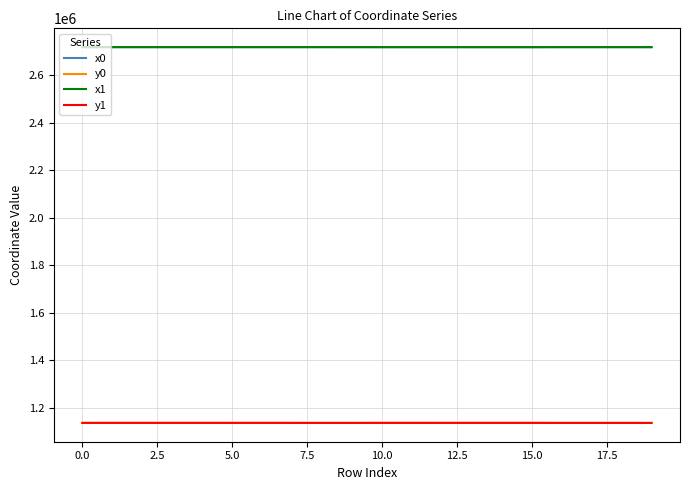

True or false: y1 and x0 cross at least once.

False